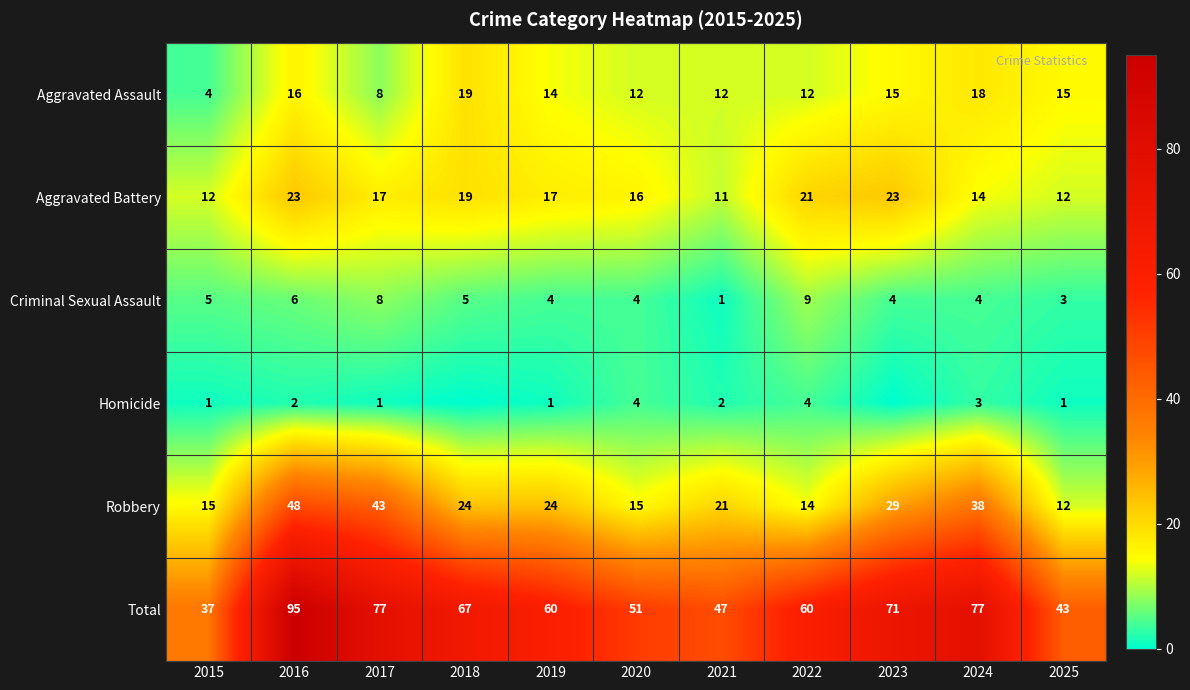

What is the sum of all Aggravated Battery values?

185